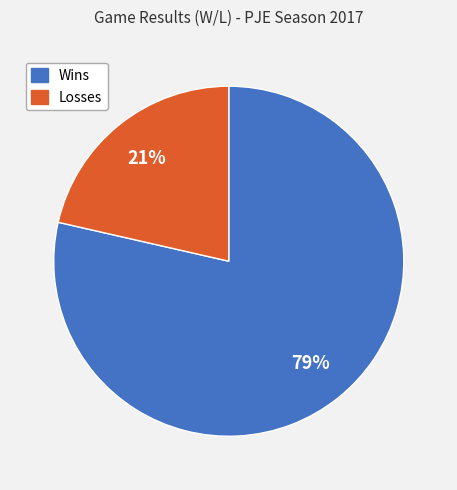

Count the number of slices in the pie.

2